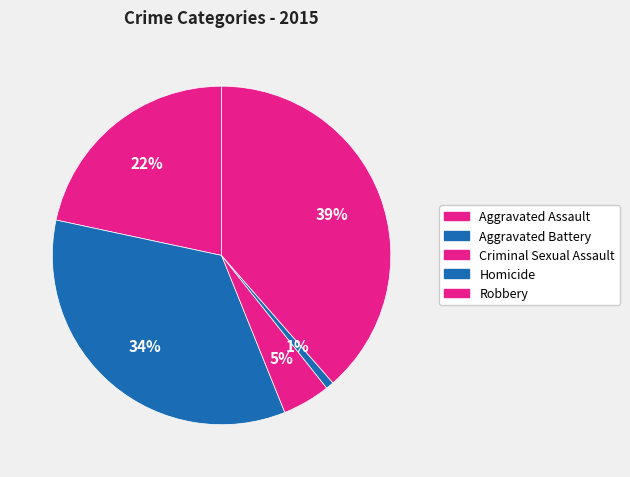

Which slice is the smallest?

Homicide